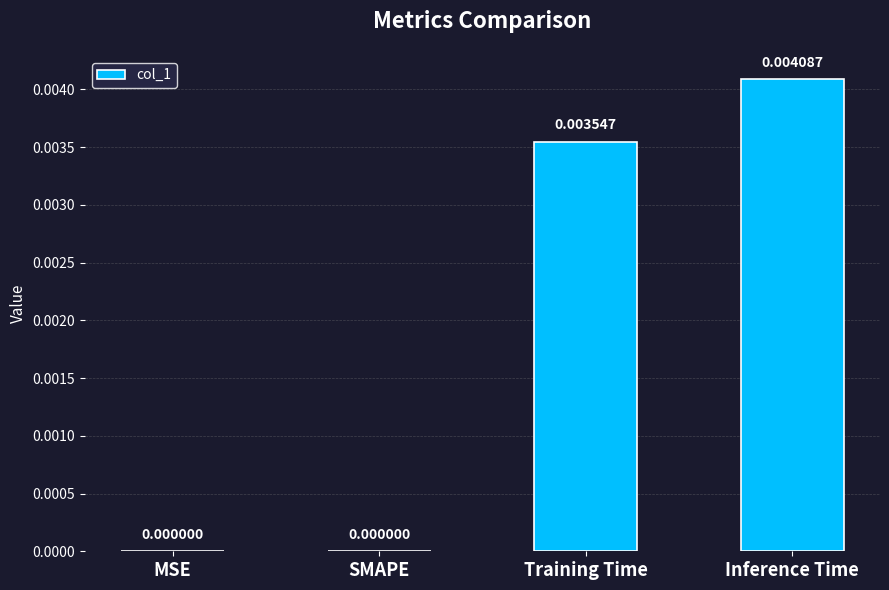

How many positive values are there?

2